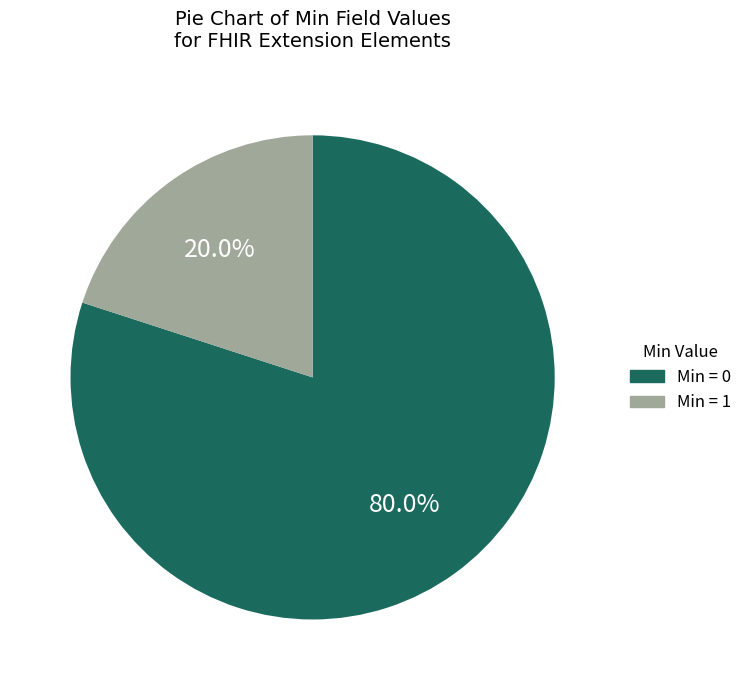

Count the number of slices in the pie.

2